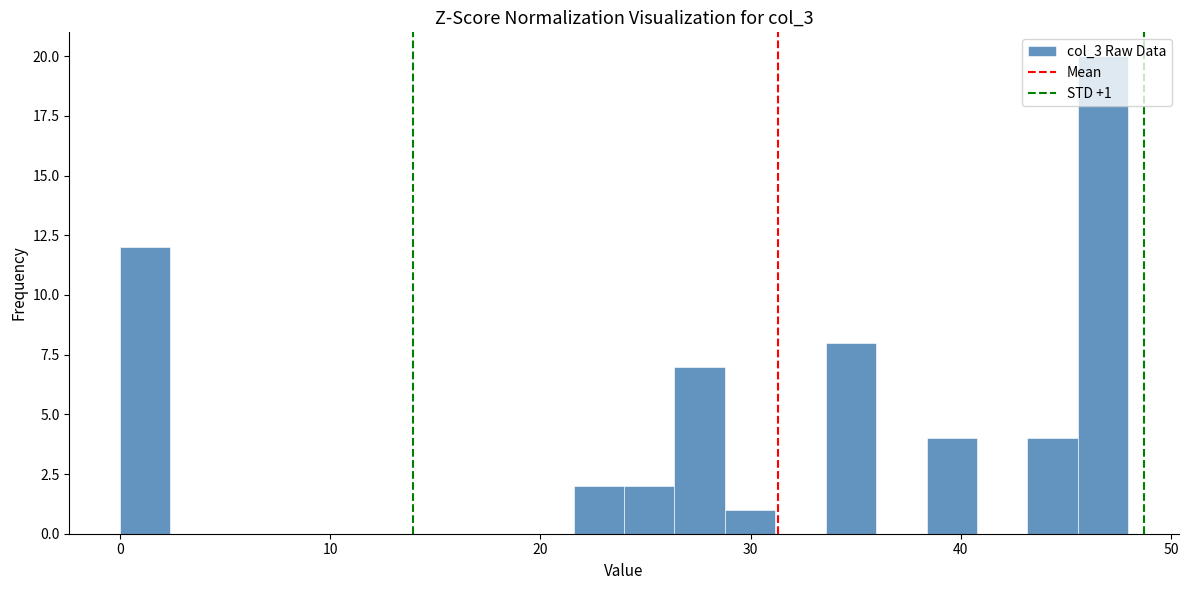

Read against the x-axis, roughly where is the centre of the tallest bar?

47